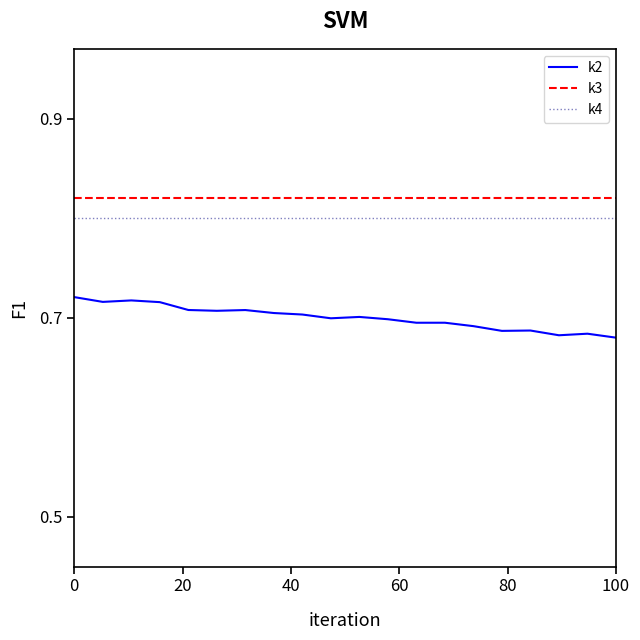

How many lines are shown in the chart?

3